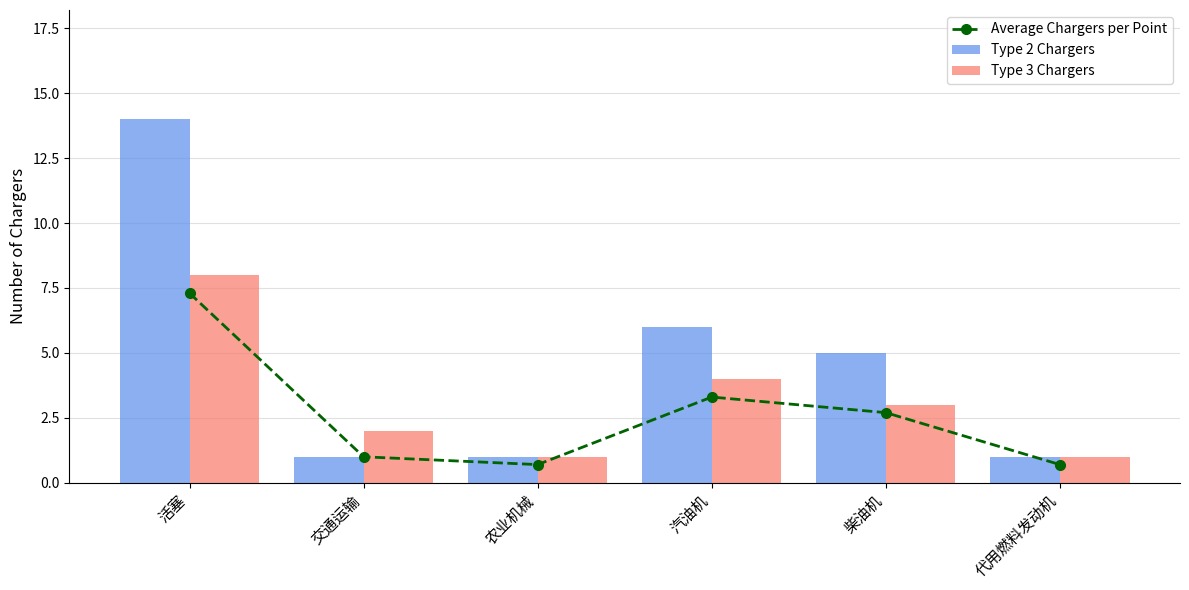

What is the label of the 6th bar from the left?

代用燃料发动机